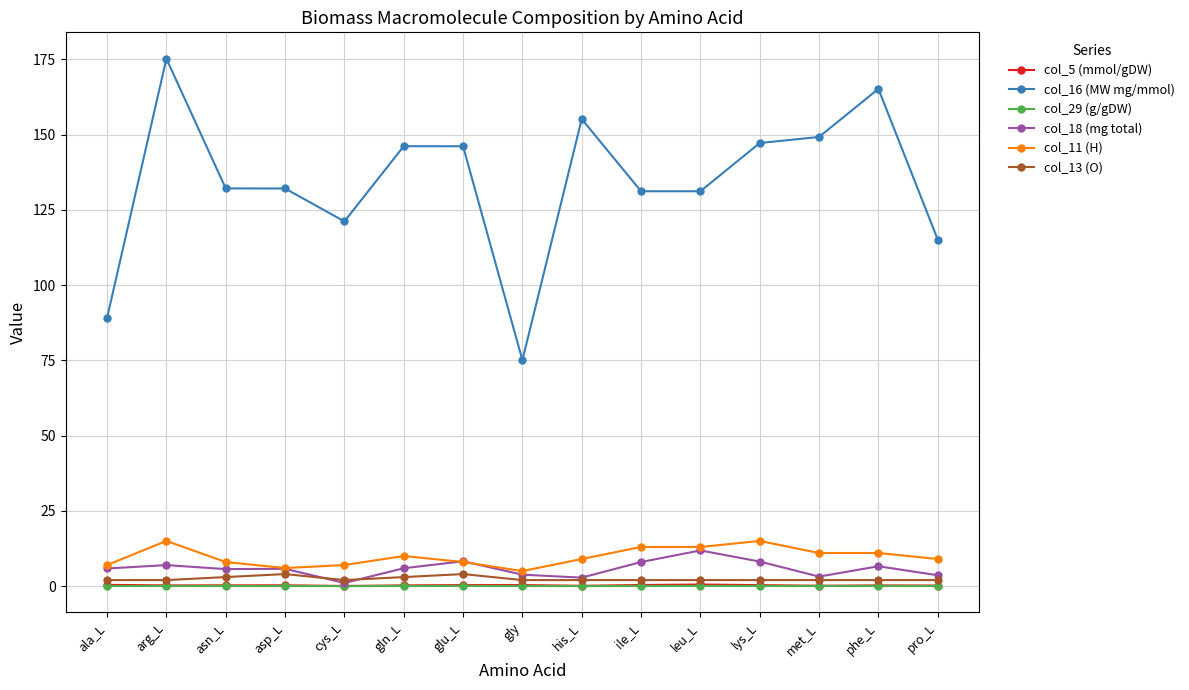

Where does the col_18 (mg total) series first go above 5?

ala_L